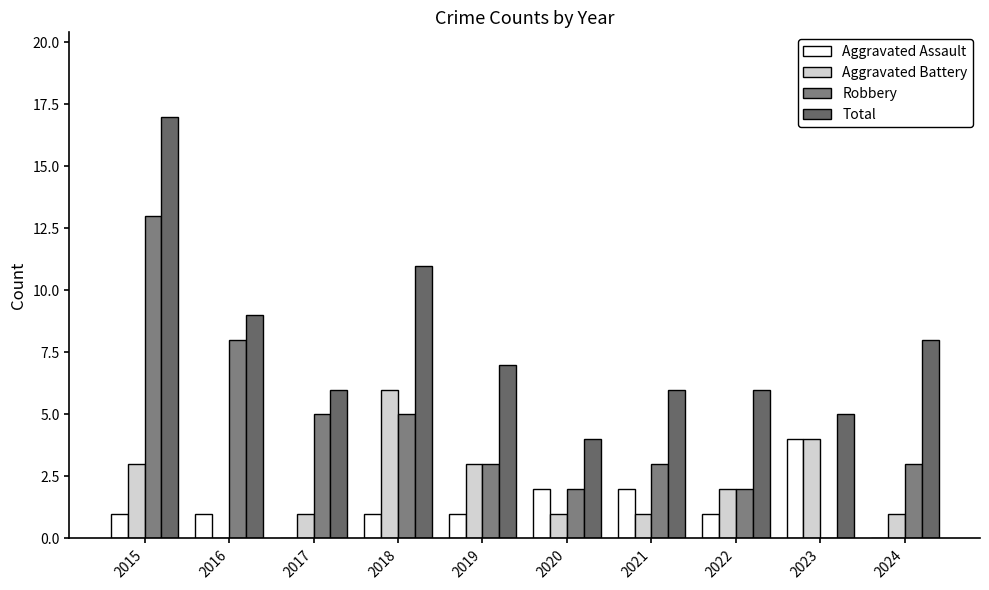

What are all the series names shown in the legend?

Aggravated Assault, Aggravated Battery, Robbery, Total